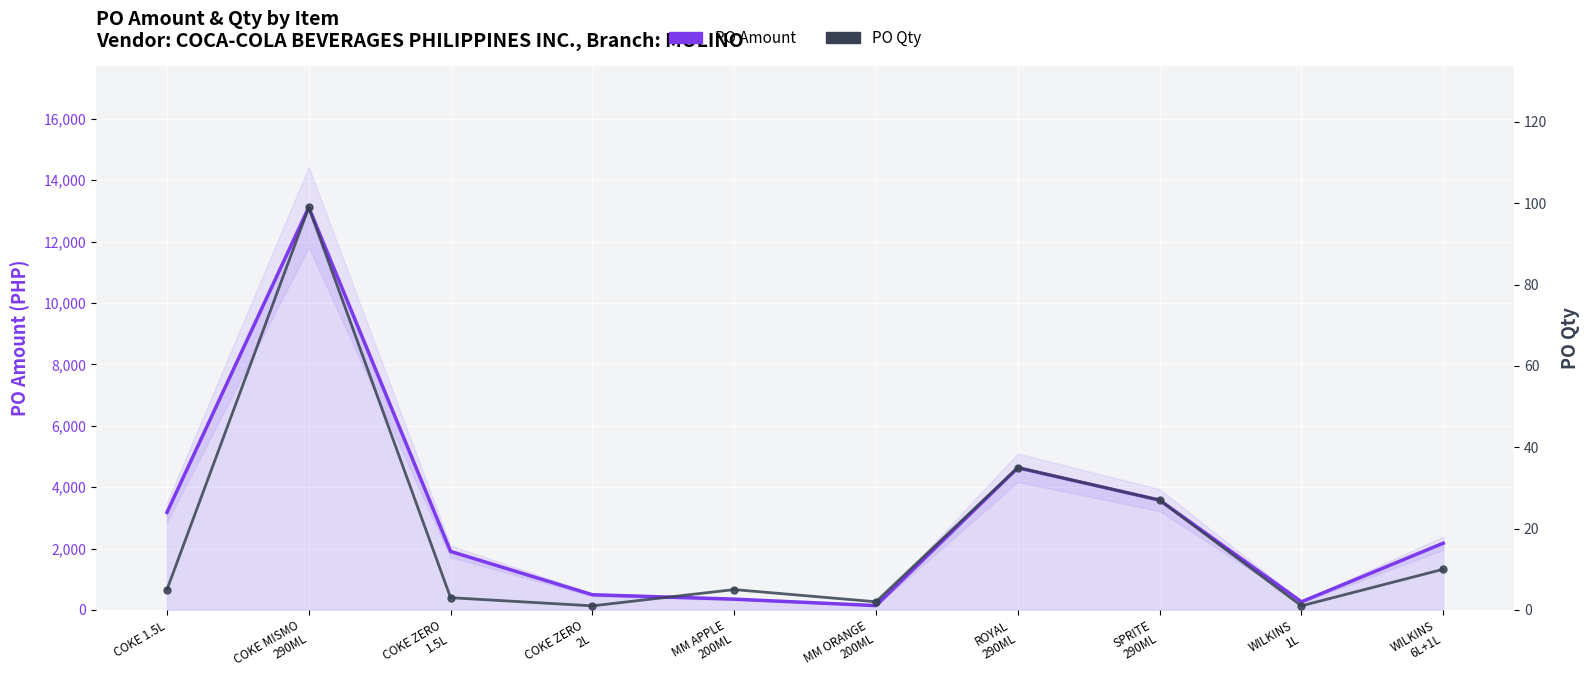

At how many categories does at least one series exceed 417?

7